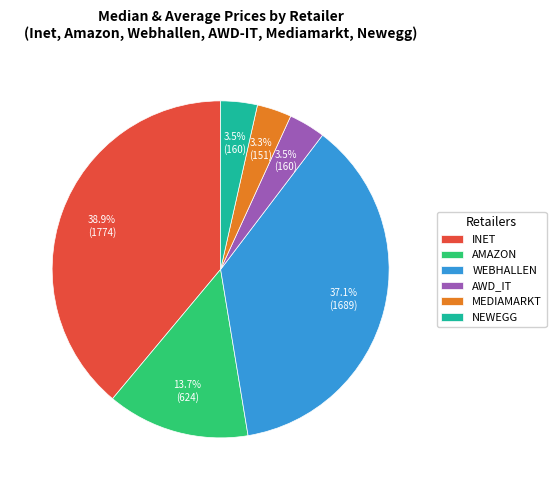

To the nearest percent, what is the average slice percentage?

17%